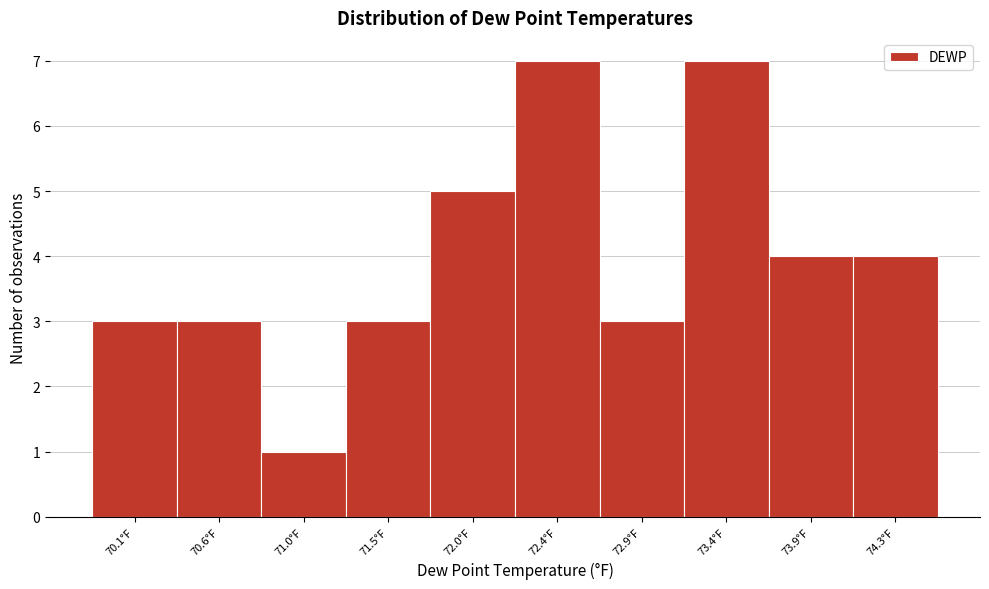

Reading left to right, list all the values displayed in this chart.

70.1°F=3	70.6°F=3	71.0°F=1	71.5°F=3	72.0°F=5	72.4°F=7	72.9°F=3	73.4°F=7	73.9°F=4	74.3°F=4